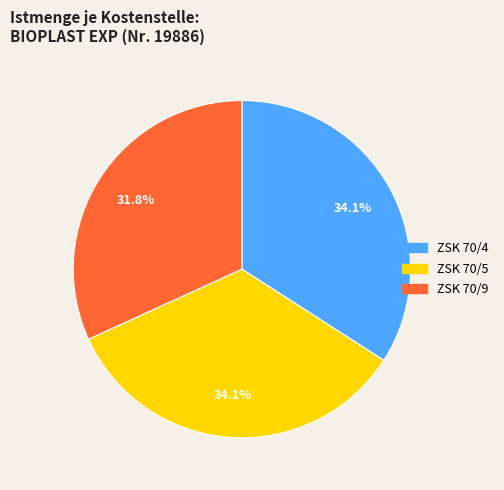

Between ZSK 70/4 and ZSK 70/9, which is larger?

ZSK 70/4